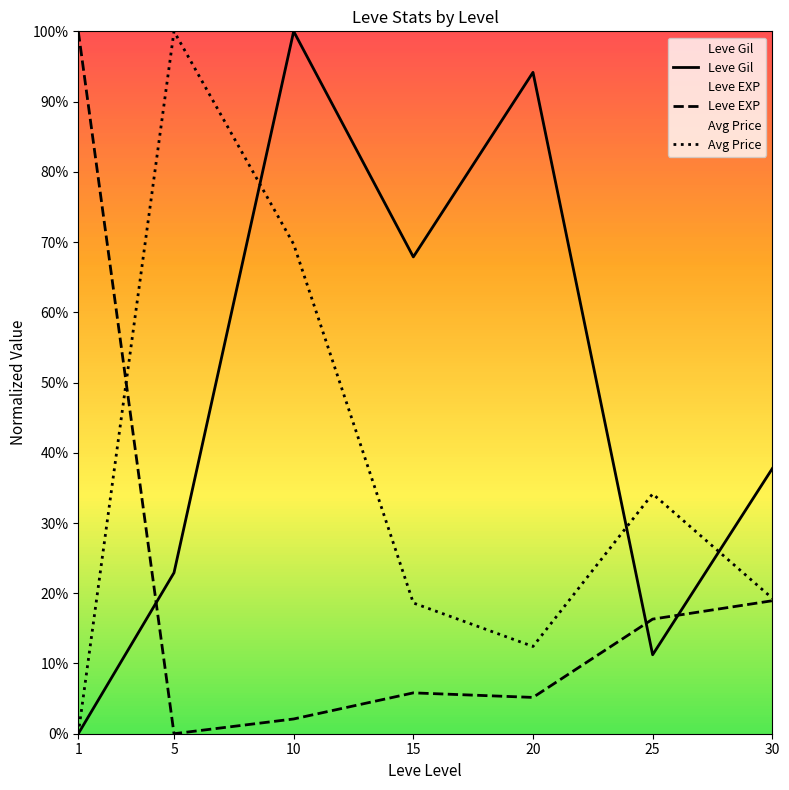

Is the value of Leve Gil at 1 greater than the value of Avg Price at 10?

No